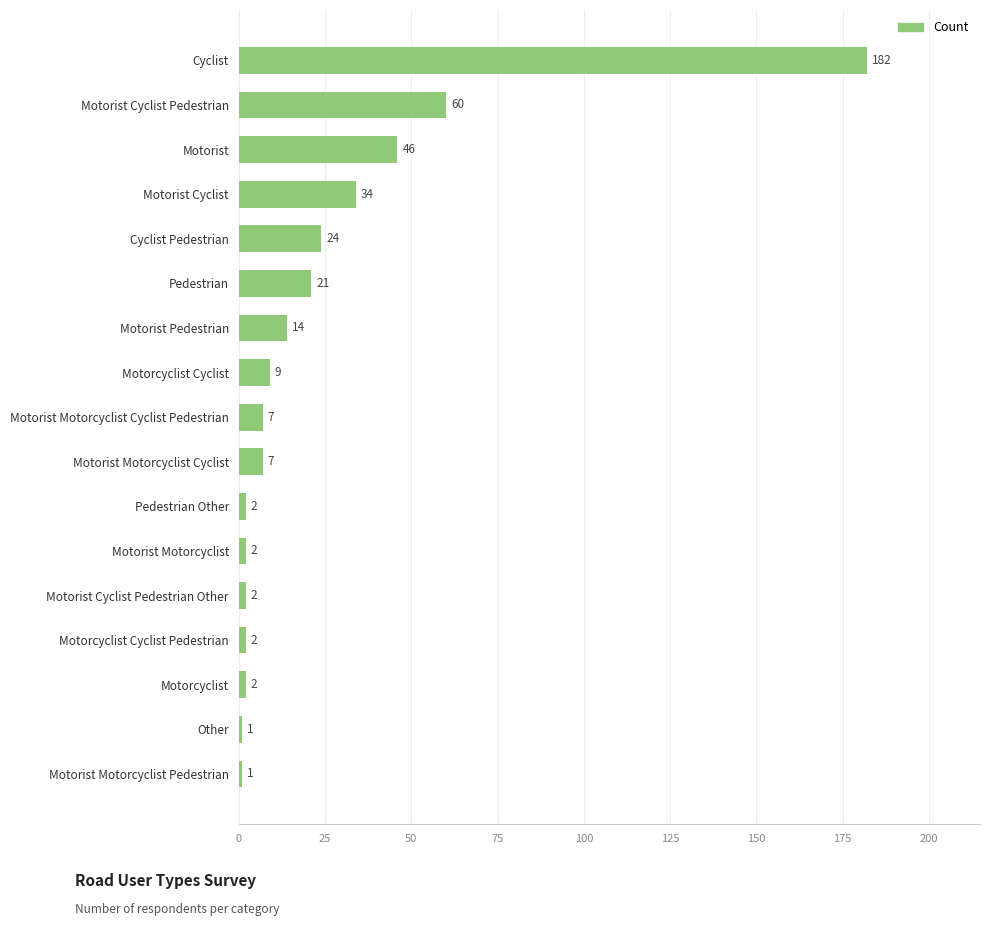

The chart shows a value of 32 at Pedestrian. True or false?

False